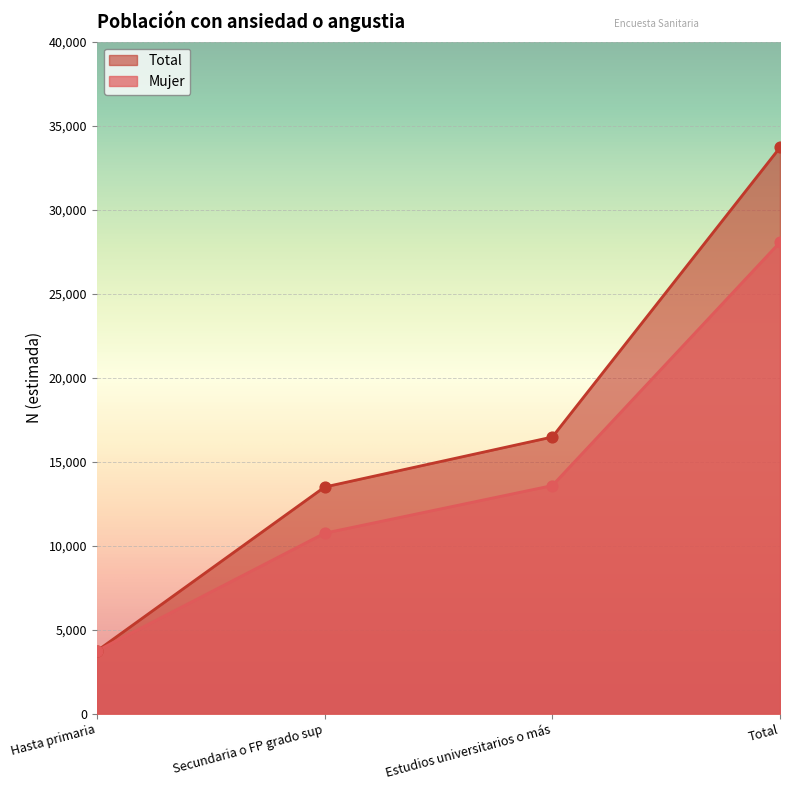

What is the total value across all series at Secundaria o FP grado sup?

24237